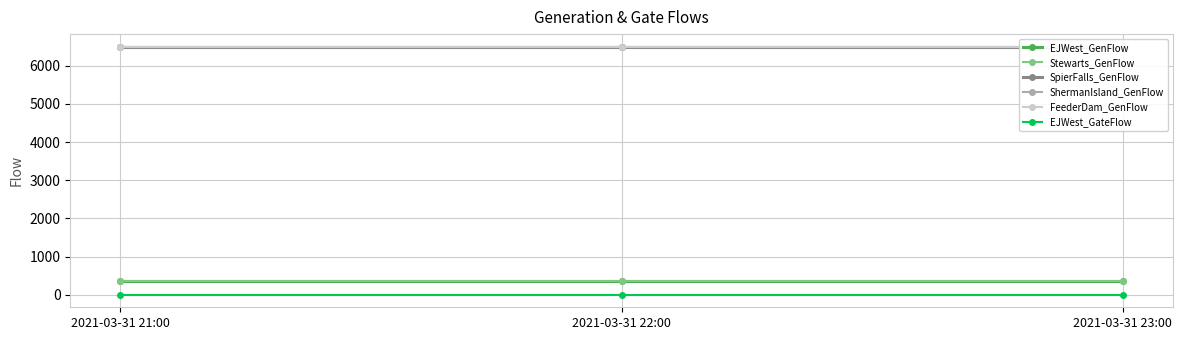

Reading left to right, what are all the values shown in this chart?

EJWest_GenFlow: 350	350	350
Stewarts_GenFlow: 350	350	350
SpierFalls_GenFlow: 6500	6500	6500
ShermanIsland_GenFlow: 6500	6500	6500
FeederDam_GenFlow: 6500	6500	6500
EJWest_GateFlow: 0	0	0